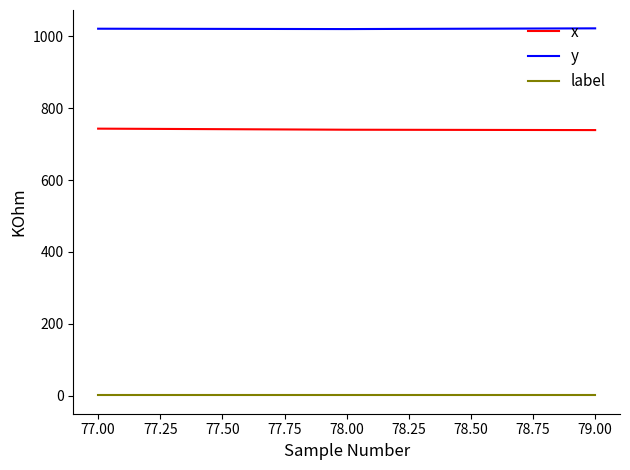

At 77.00, list the series in order from smallest to largest.

label, x, y